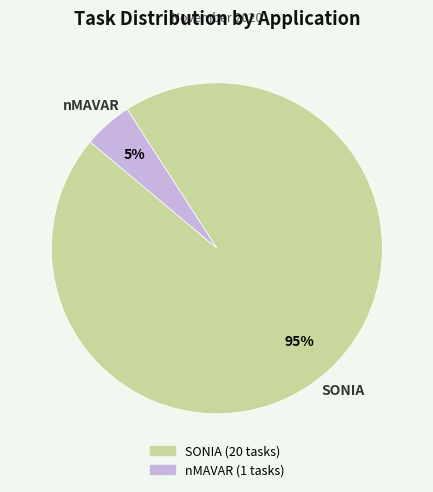

How many segments does this pie chart have?

2